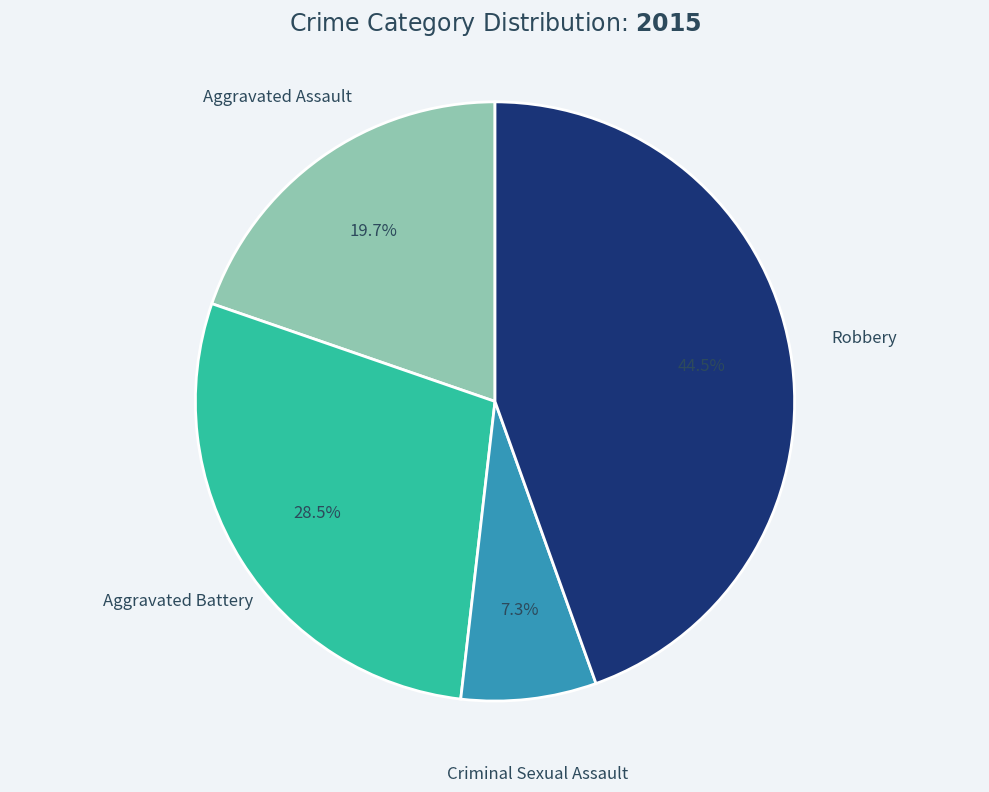

To the nearest percent, what portion does Criminal Sexual Assault represent?

7%